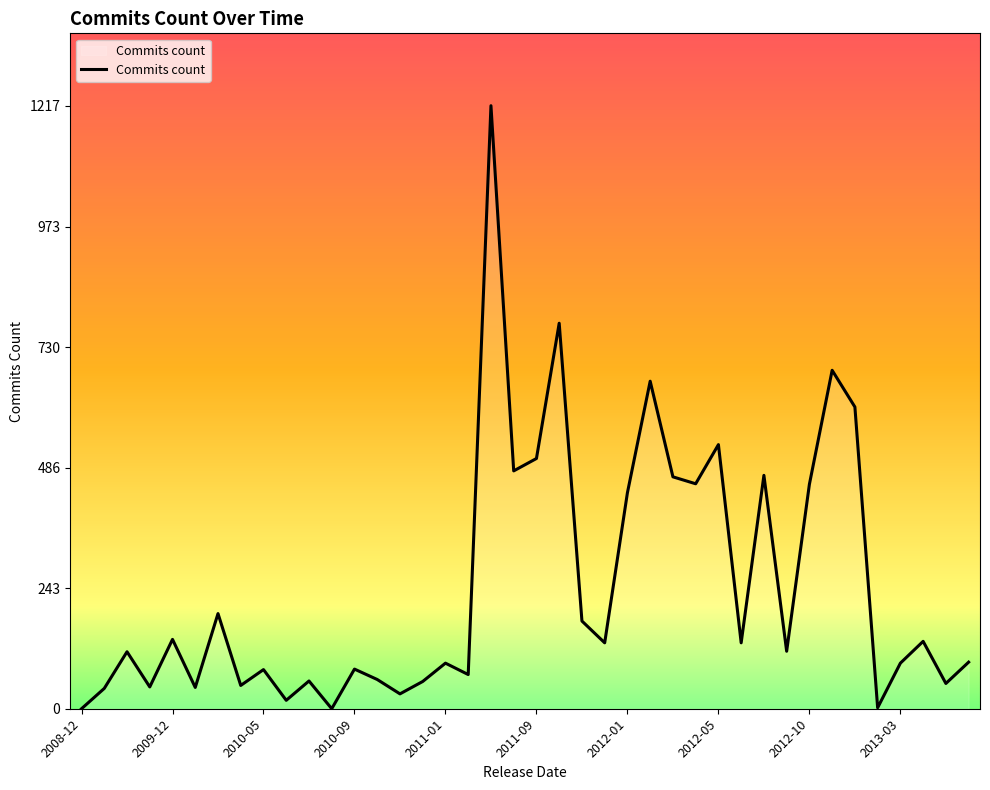

What is the greatest value displayed?

1217